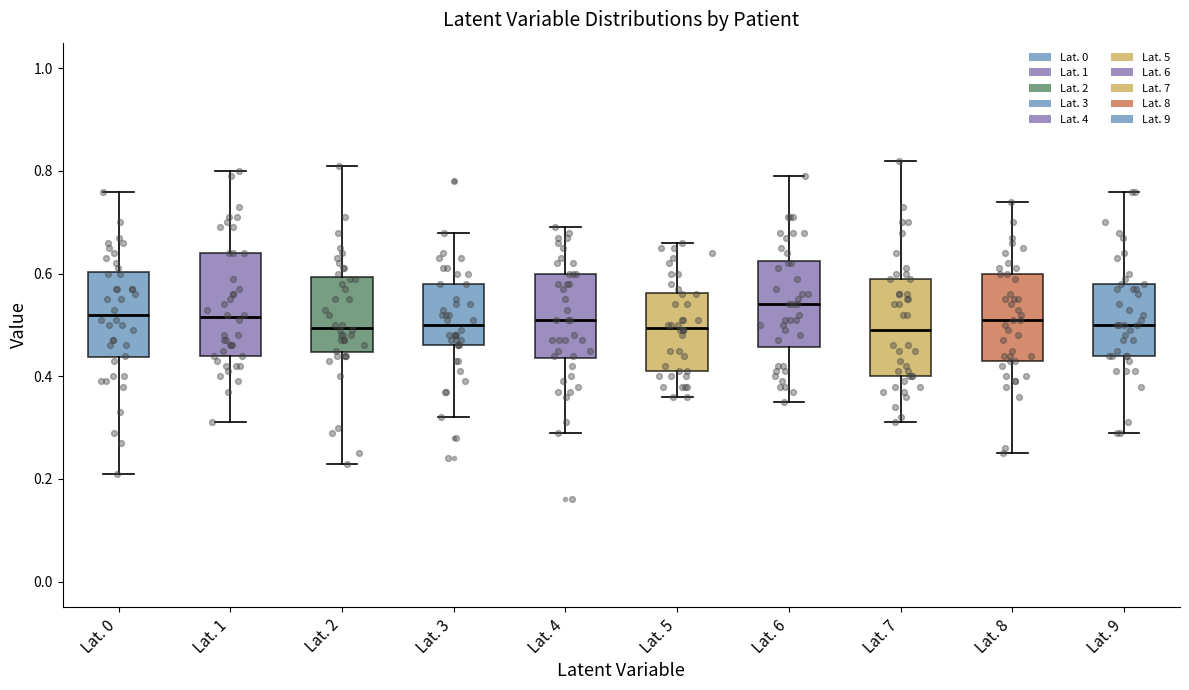

Reading left to right, transcribe this box plot: for each box, give where its median line is, the range the box spans, and where its two whiskers end, as read against the y-axis. The values are not printed on the chart, so give them approximately, as read against the axis.

Lat. 0: median 0.52, box 0.44 to 0.60, whiskers 0.22 to 0.76
Lat. 1: median 0.52, box 0.44 to 0.64, whiskers 0.32 to 0.80
Lat. 2: median 0.50, box 0.44 to 0.60, whiskers 0.24 to 0.82
Lat. 3: median 0.50, box 0.46 to 0.58, whiskers 0.32 to 0.68
Lat. 4: median 0.52, box 0.44 to 0.60, whiskers 0.30 to 0.70
Lat. 5: median 0.50, box 0.42 to 0.56, whiskers 0.36 to 0.66
Lat. 6: median 0.54, box 0.46 to 0.62, whiskers 0.36 to 0.80
Lat. 7: median 0.50, box 0.40 to 0.60, whiskers 0.32 to 0.82
Lat. 8: median 0.52, box 0.44 to 0.60, whiskers 0.26 to 0.74
Lat. 9: median 0.50, box 0.44 to 0.58, whiskers 0.30 to 0.76